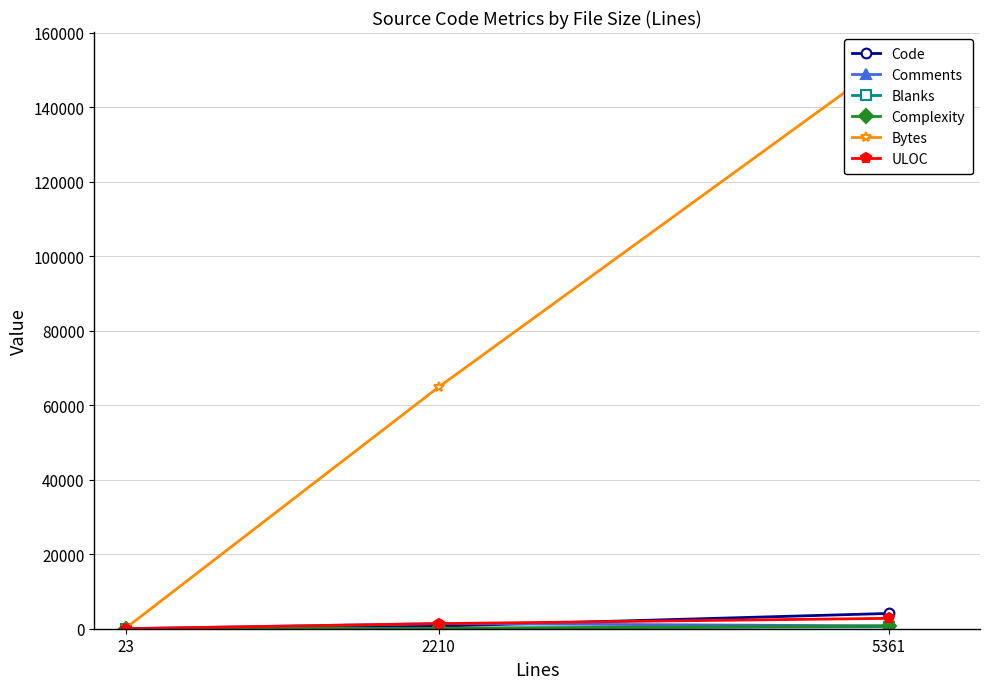

What is the difference between the maximum and second lowest values in the Complexity series?

667